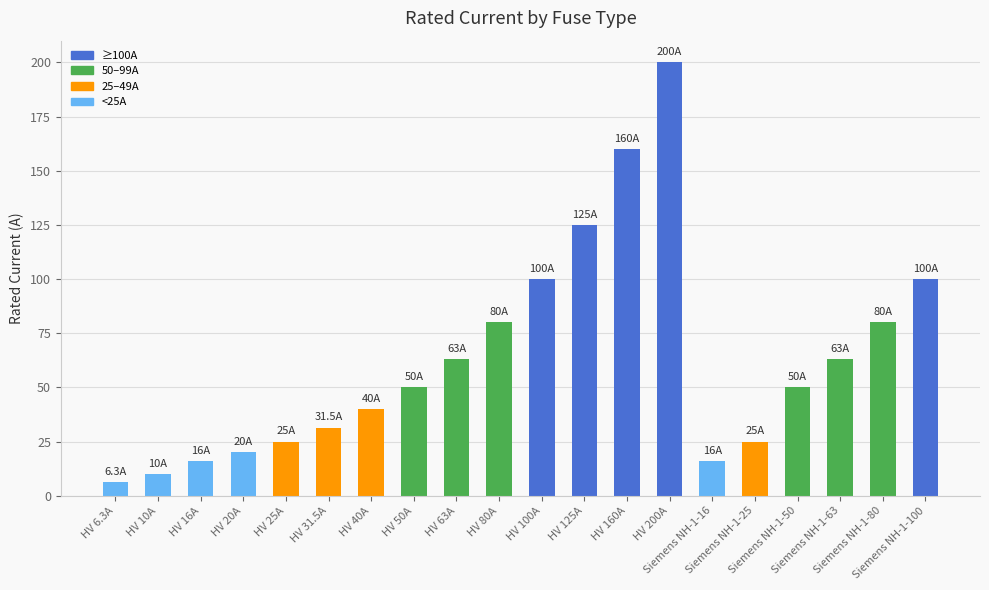

What is the label of the 18th bar from the right?

HV 16A